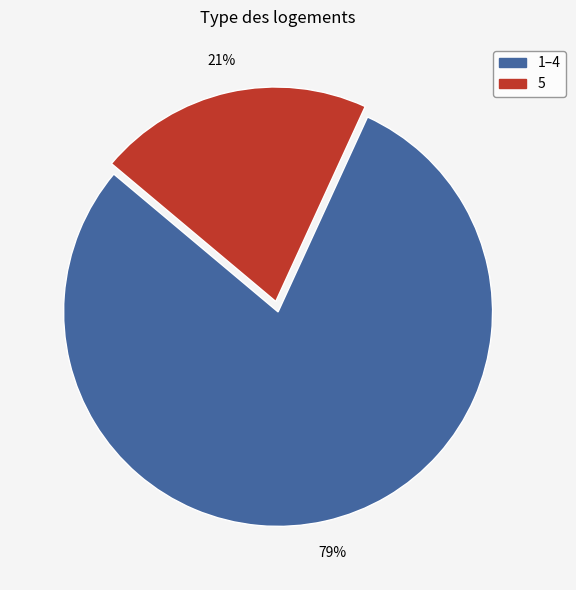

Approximately how many times larger is the value at 1–4 compared to 5?

3.8